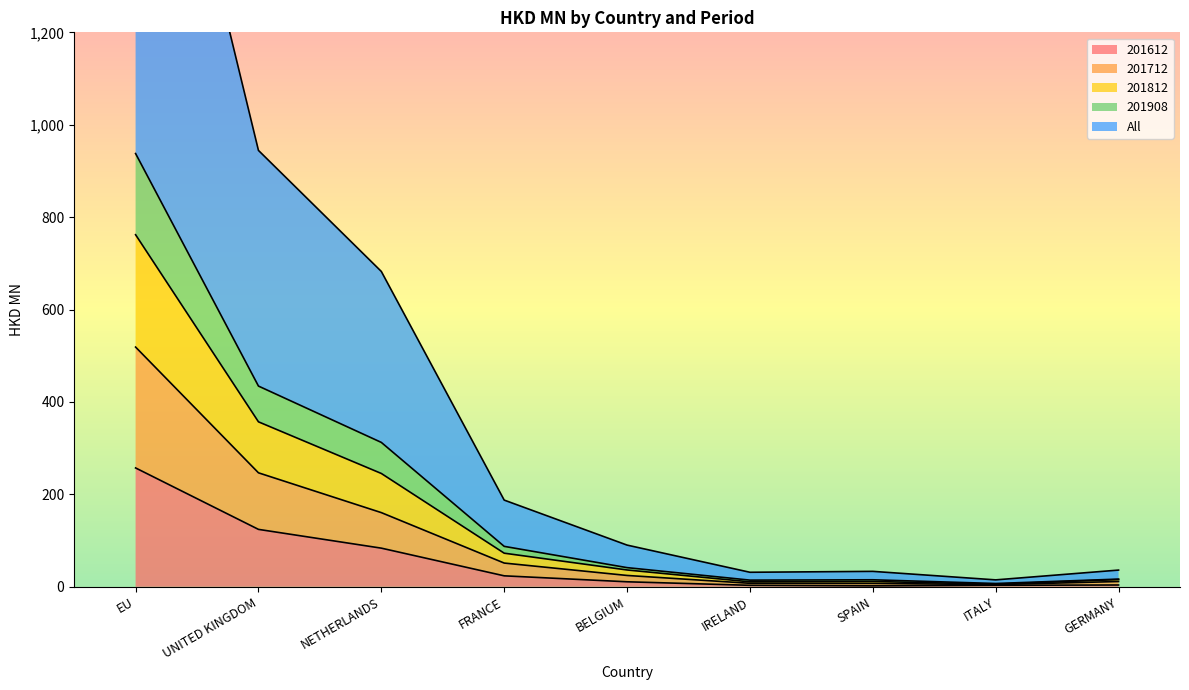

What is the label of the 9th point from the left?

GERMANY